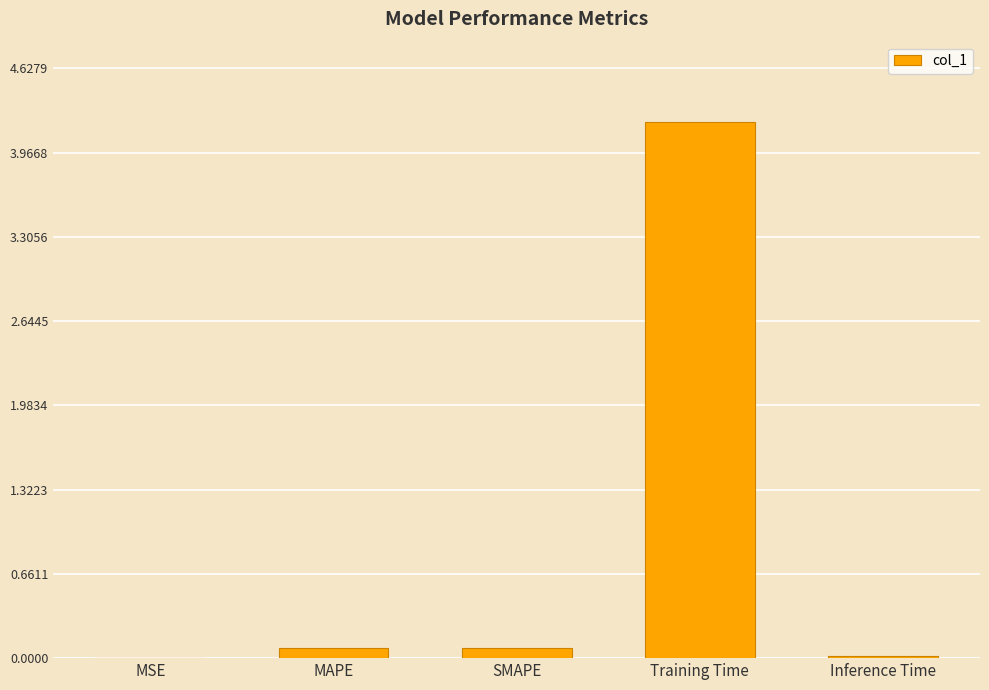

What is the sum of all values?

4.4